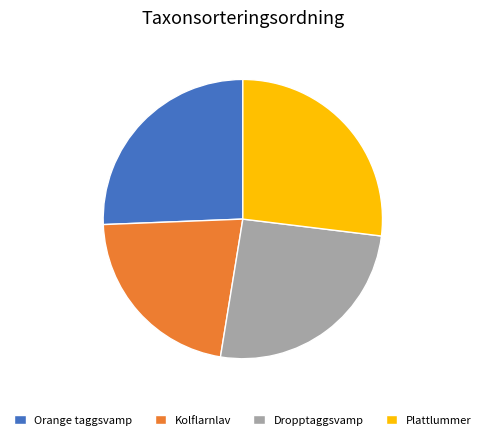

The Orange taggsvamp slice represents 26% of the pie. True or false?

True